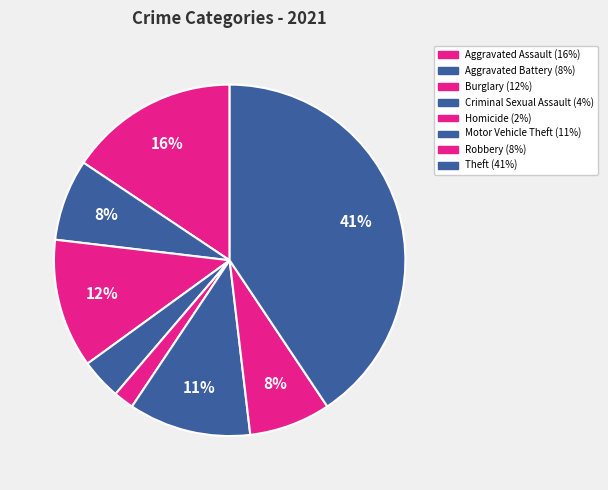

Count the number of slices in the pie.

8